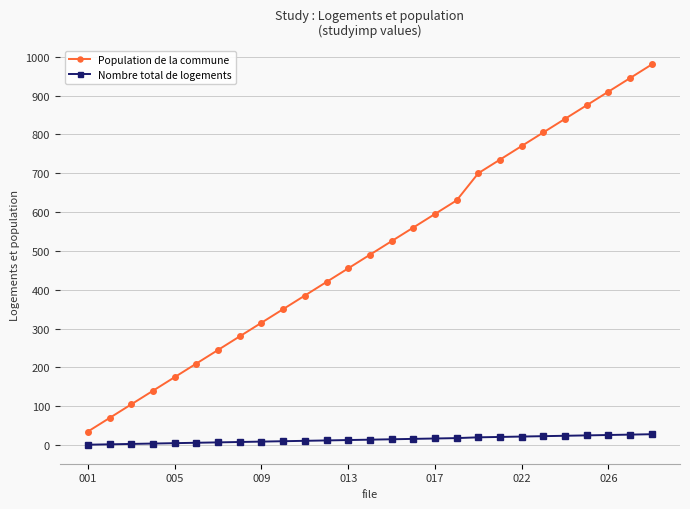

True or false: Population de la commune has more than 0 points higher than both neighbors.

False